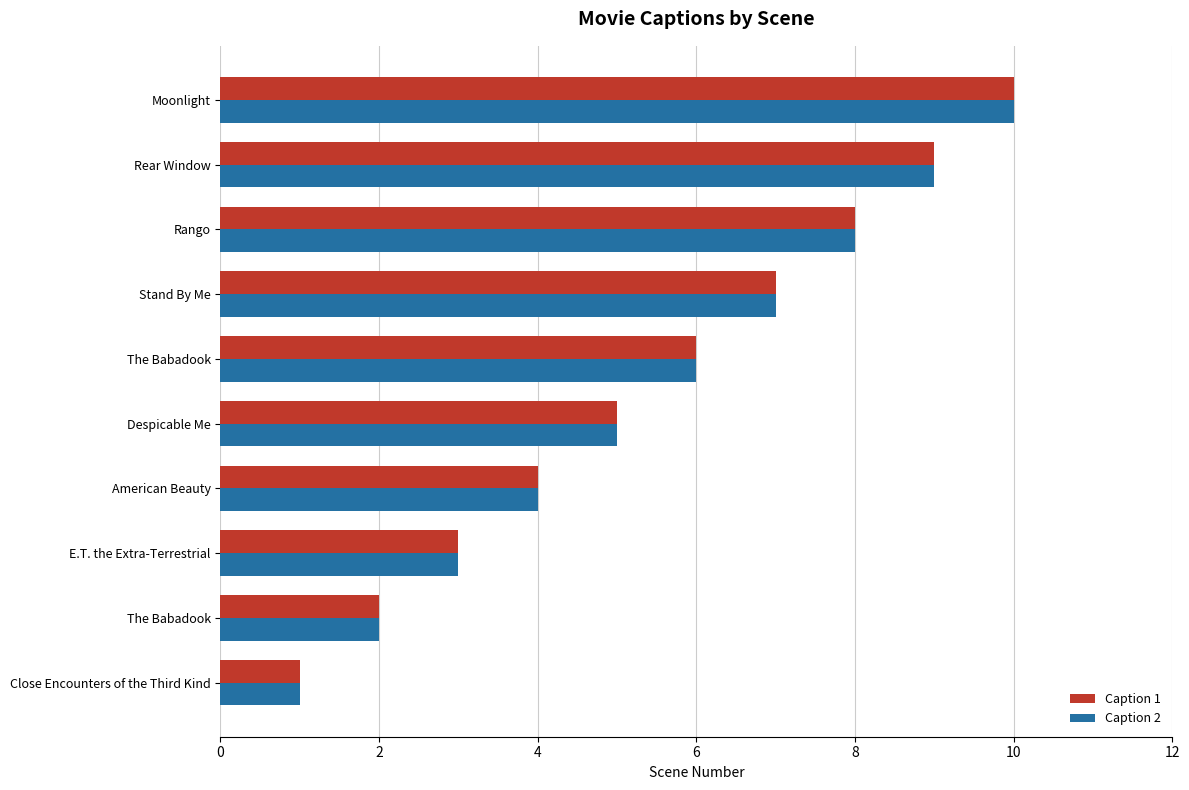

How many values in the Caption 2 series are below 6?

5